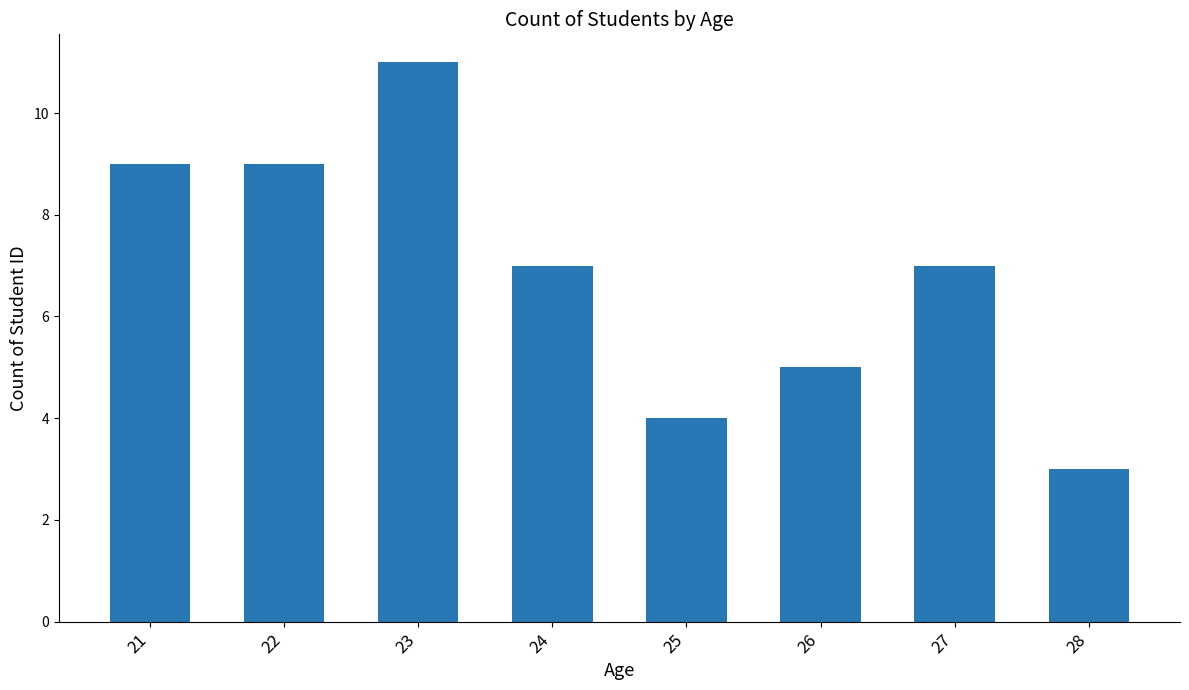

What is the ratio of the value at 23 to the value at 24?

1.6